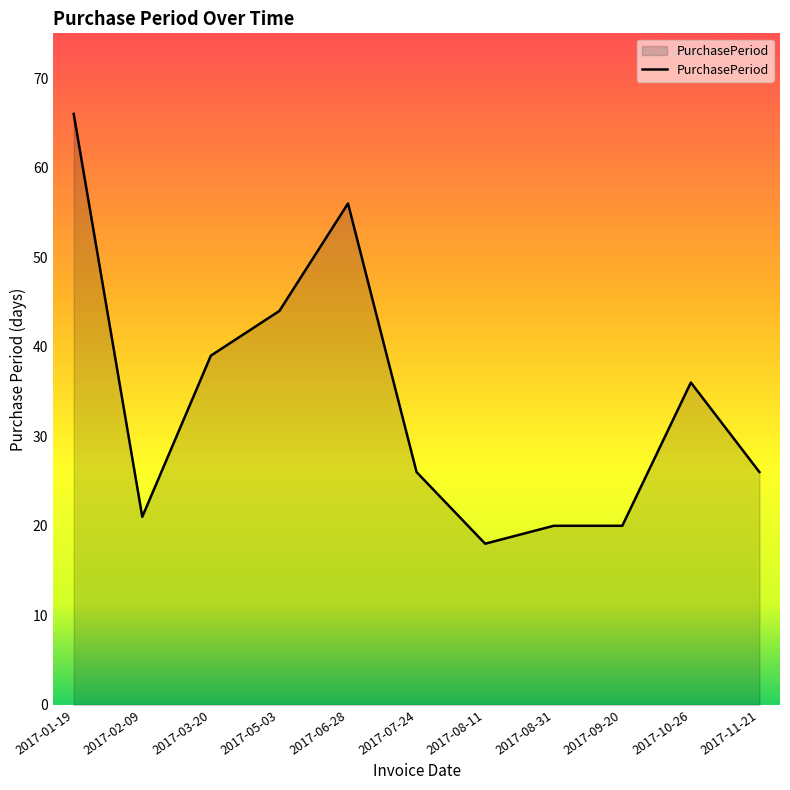

Where is the first local minimum?

2017-02-09